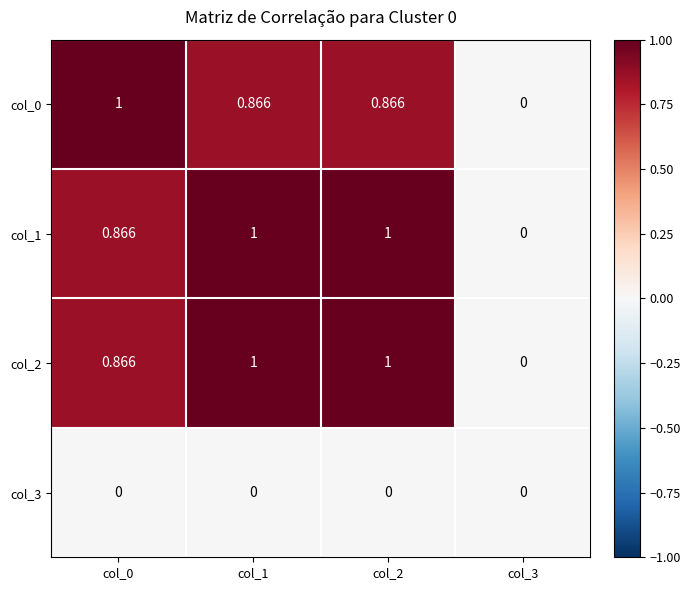

Is the value of col_3 at col_0 greater than the value of col_0 at col_0?

No